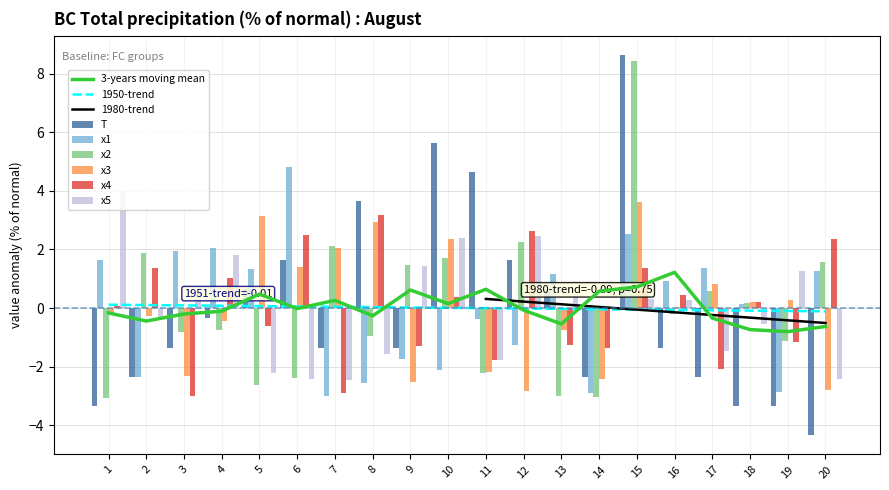

What is the value of the x2 bar at the 5th from the left?

-2.6